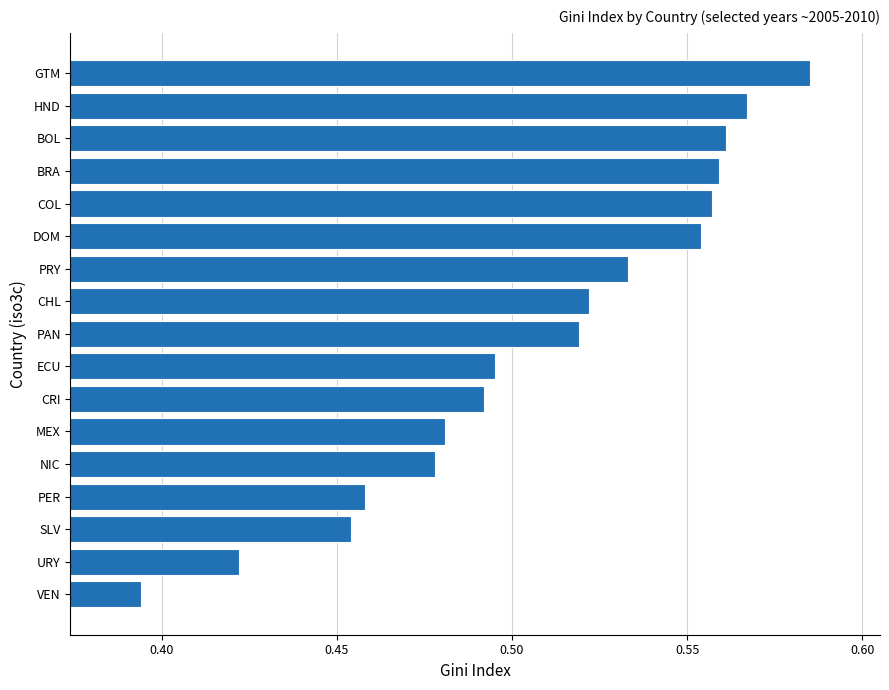

What is the sum of all values?

8.6